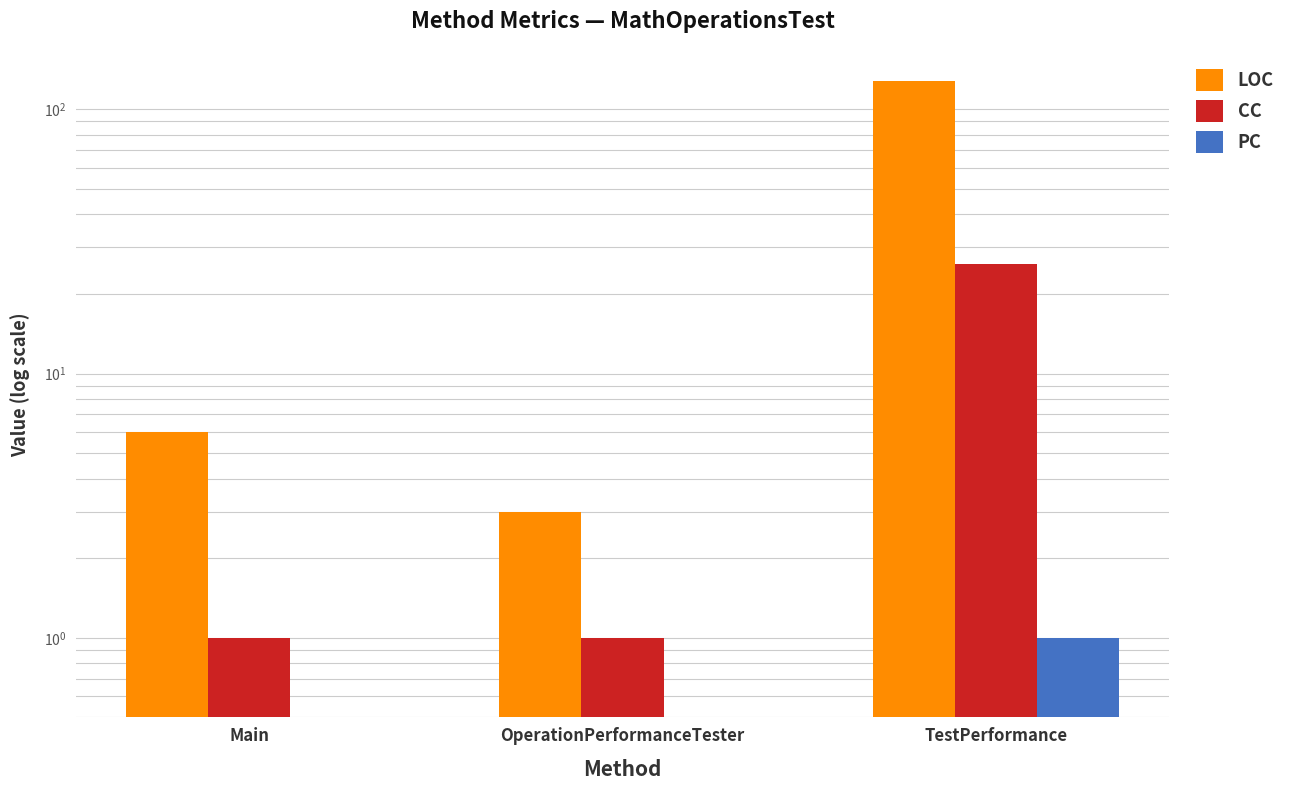

Reading left to right, list all the values displayed in this chart.

LOC: Main=6	OperationPerformanceTester=3	TestPerformance=128
CC: Main=1	OperationPerformanceTester=1	TestPerformance=26
PC: Main=0	OperationPerformanceTester=0	TestPerformance=1